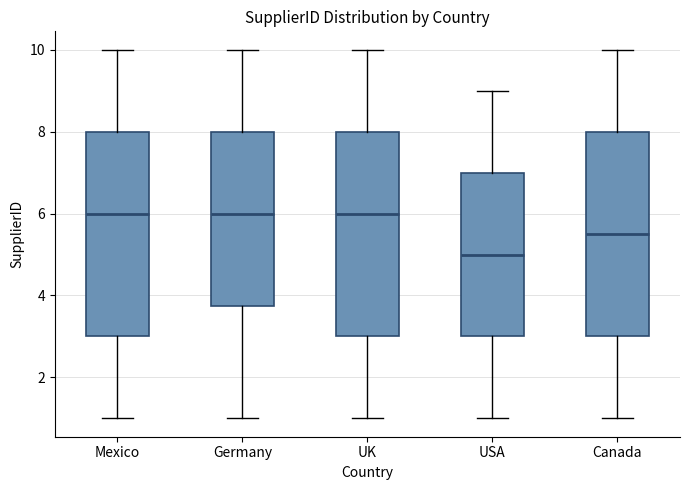

Which box has the lowest median line?

USA